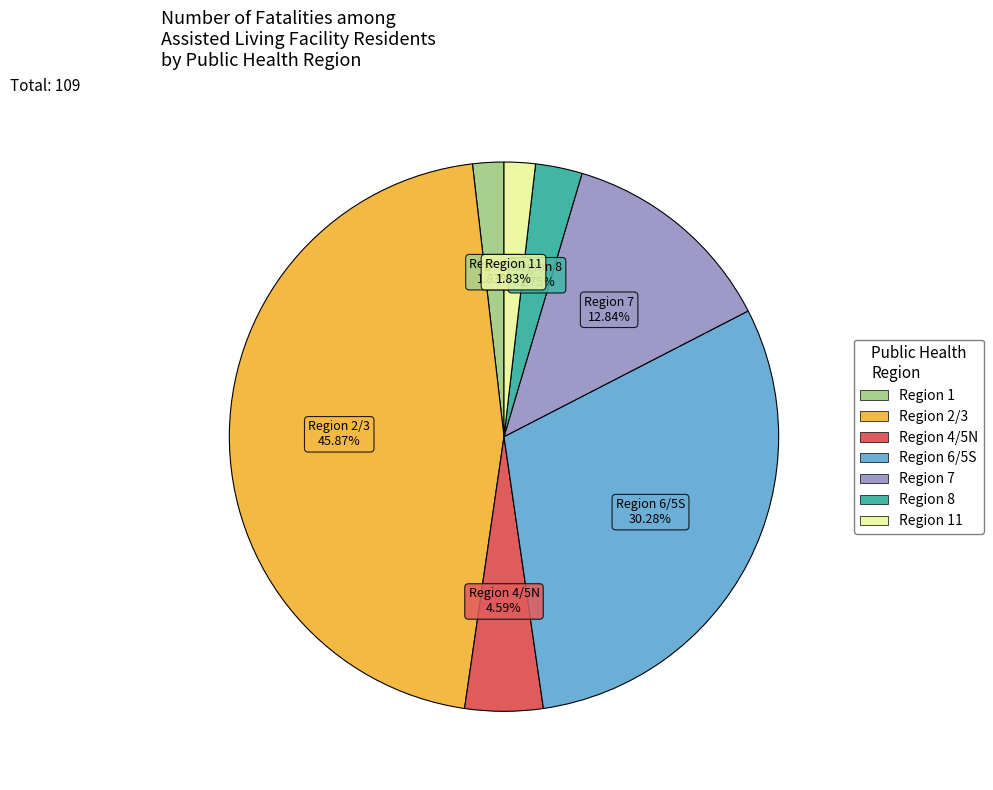

To the nearest percent, what is the average slice percentage?

14%